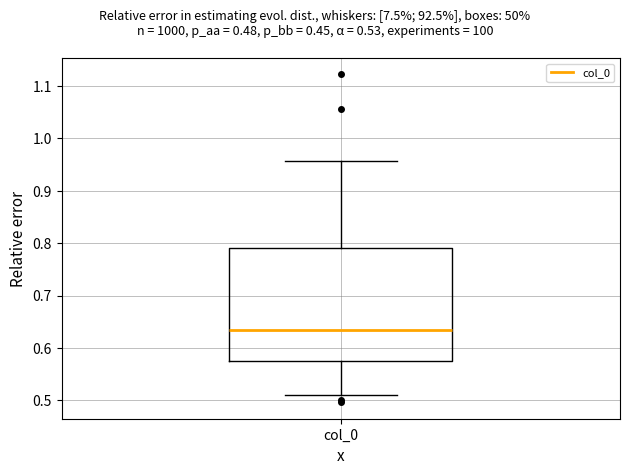

Where does the upper whisker of the box for col_0 end on the y-axis? The values are not printed on the chart, so give them approximately, as read against the axis.

0.96